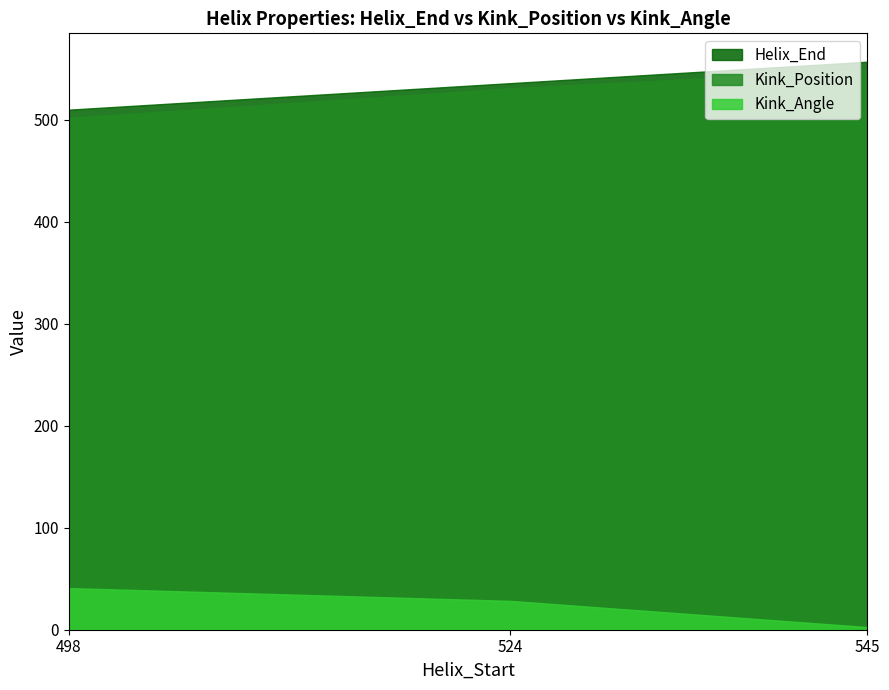

What is the smallest value displayed?

2.6